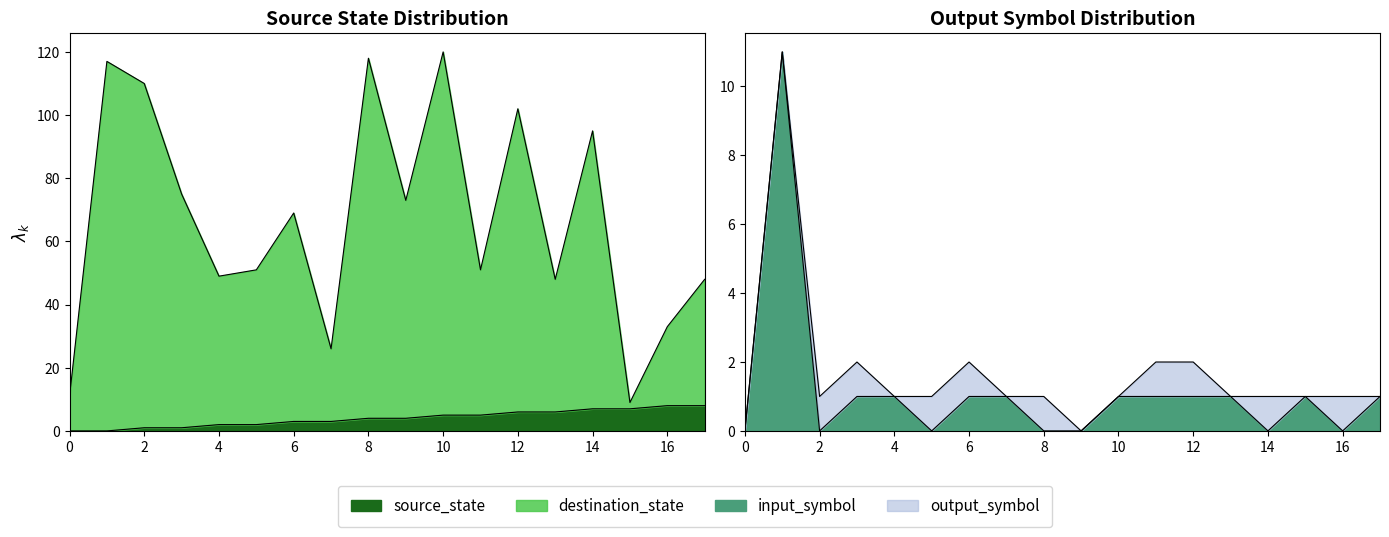

How many data points in source_state are less than 4?

8